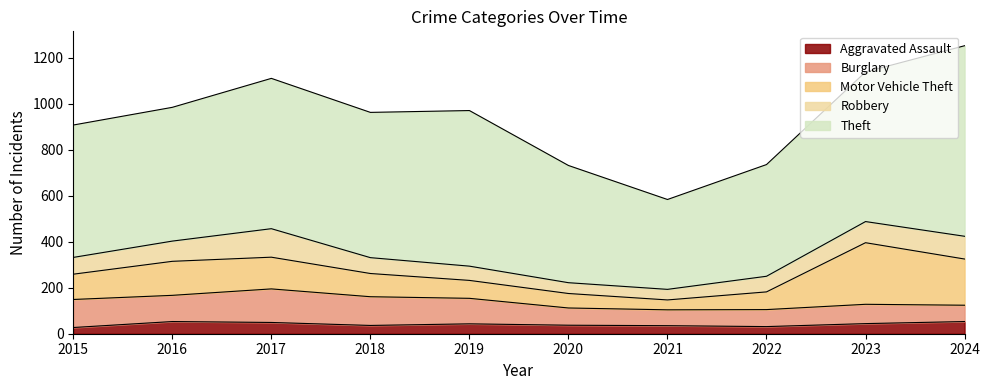

What is the maximum value shown in the chart?

829